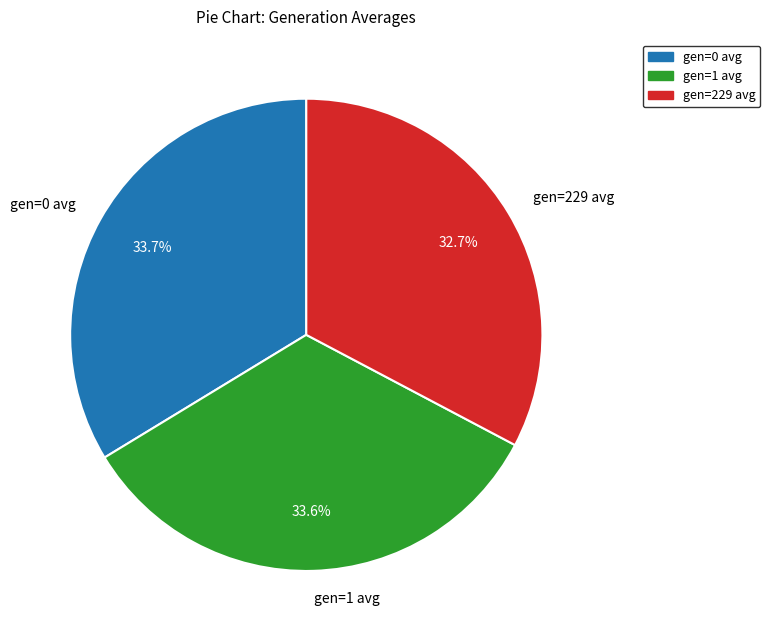

The gen=0 avg slice represents 34% of the pie. True or false?

True